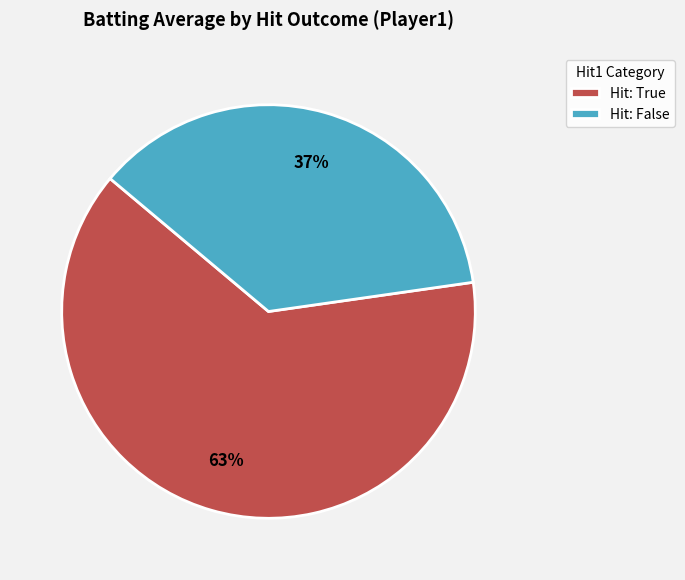

What percentage is the Hit: True slice, to the nearest percent?

63%